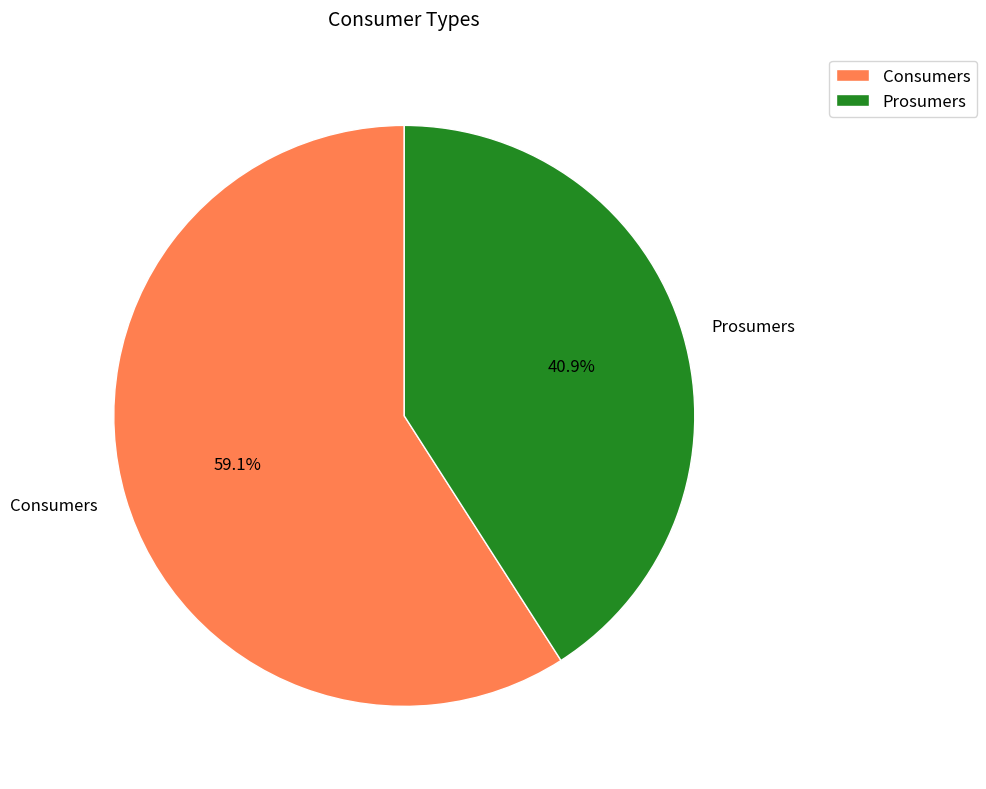

To the nearest percent, what percentage of the pie is Consumers?

59%